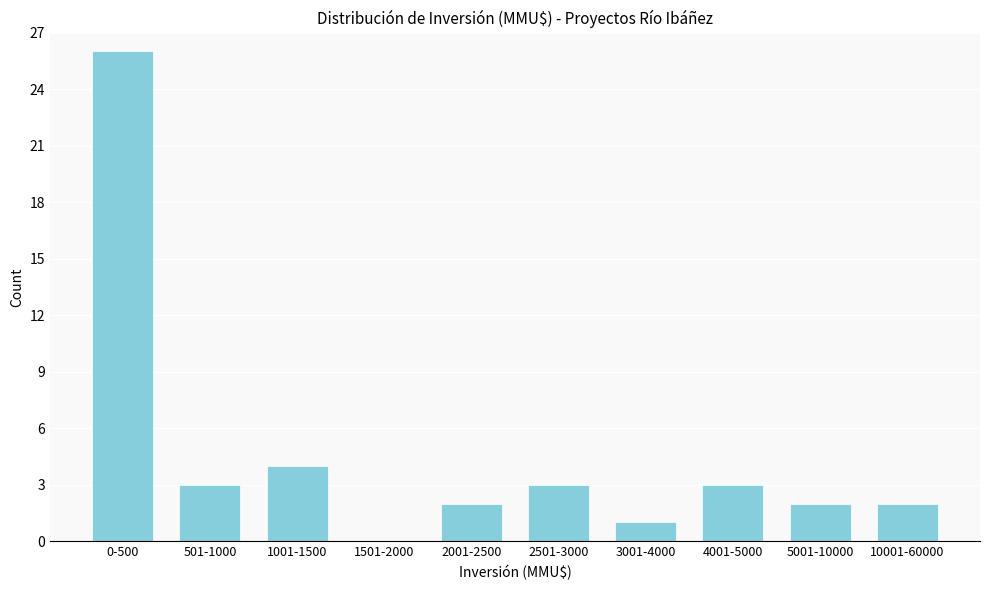

Reading left to right, extract all data points from this chart.

0-500=26	501-1000=3	1001-1500=4	1501-2000=0	2001-2500=2	2501-3000=3	3001-4000=1	4001-5000=3	5001-10000=2	10001-60000=2